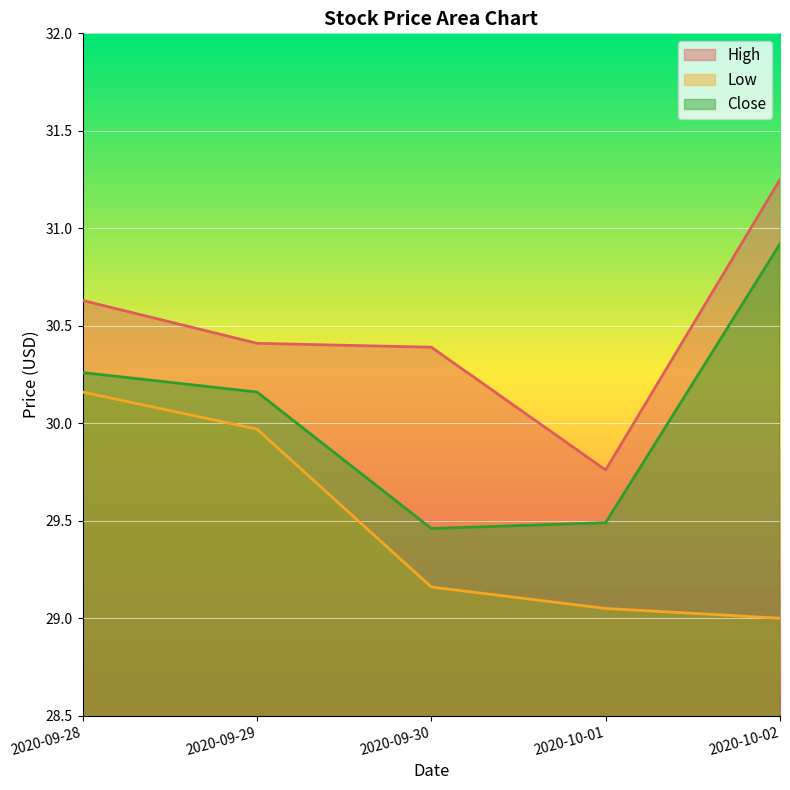

What is the label of the 1st point from the right?

2020-10-02